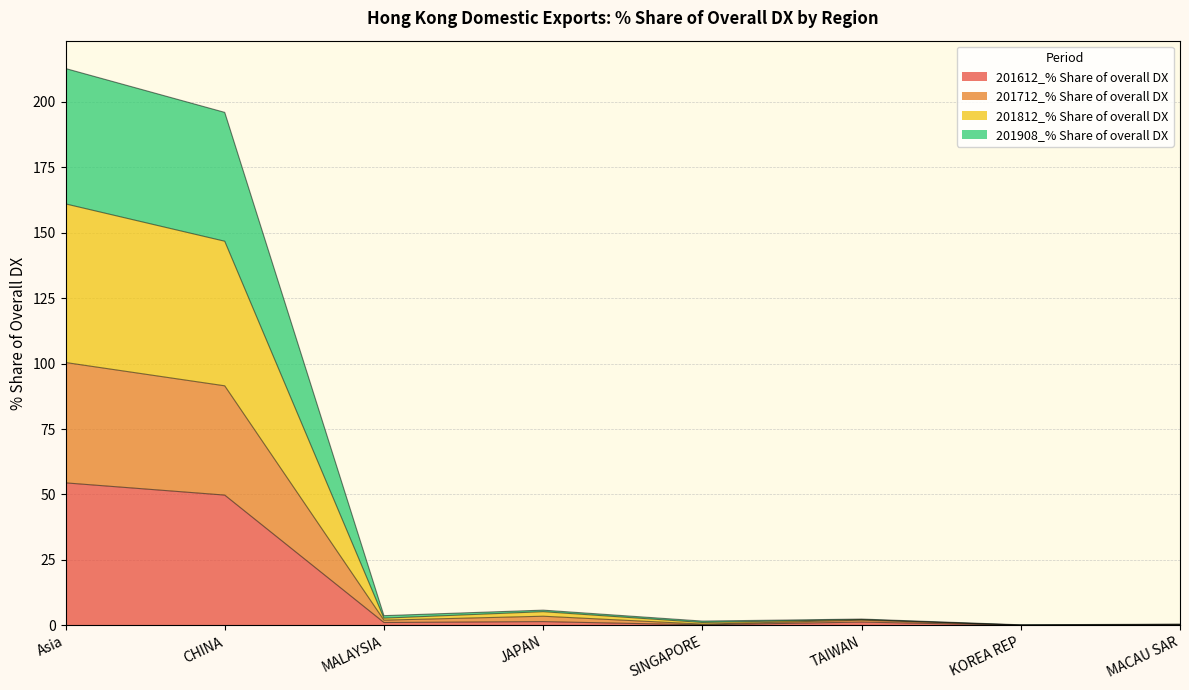

Between JAPAN and SINGAPORE, which is larger?

JAPAN